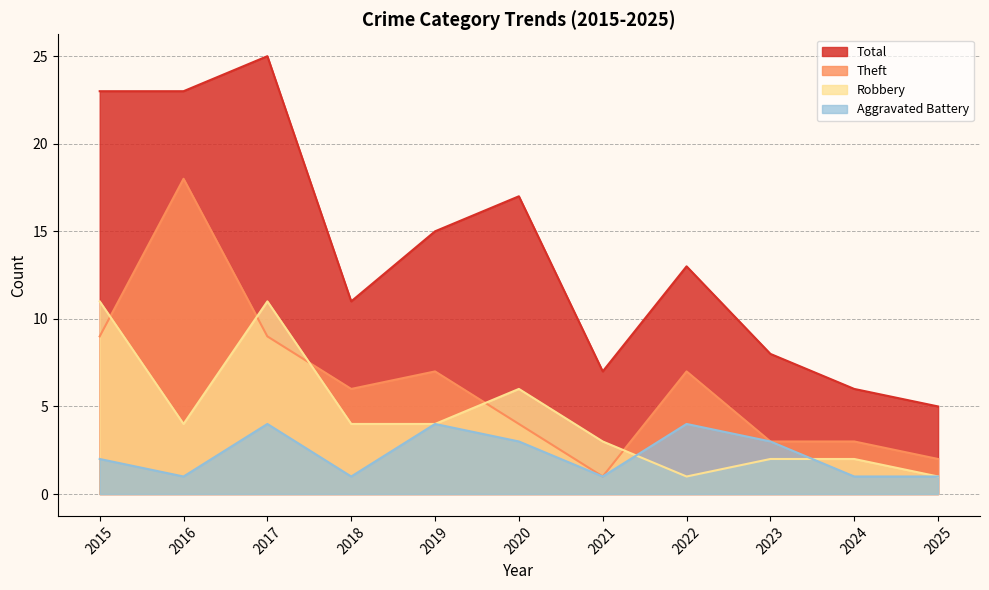

Between 2017 and 2019, which series saw the biggest shift?

Total